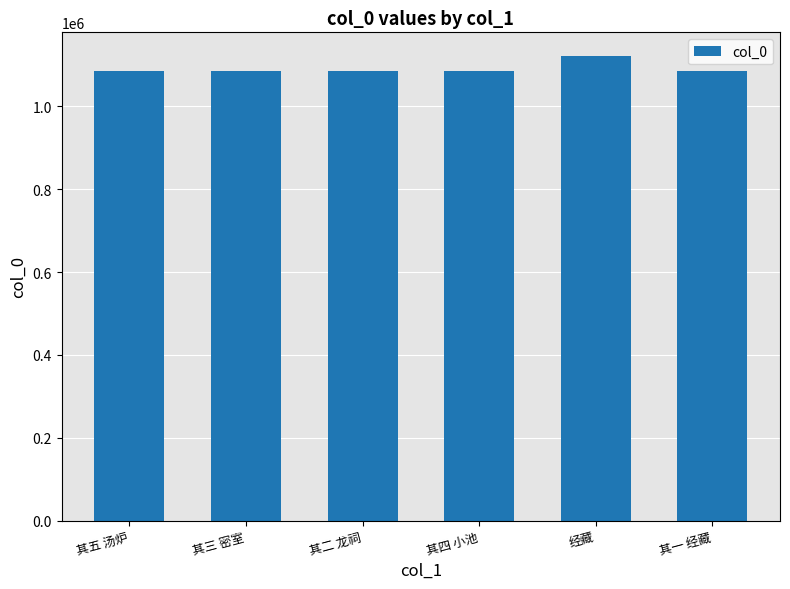

What is the smallest value displayed?

1086594